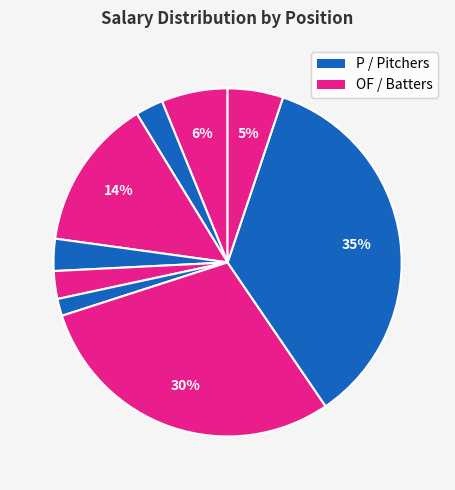

Which slice is the largest?

P